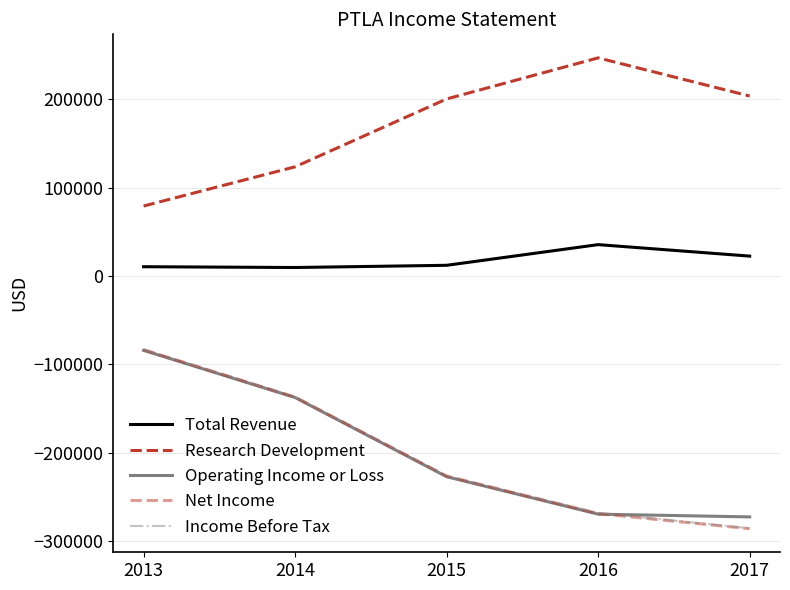

Reading left to right, extract all data points from this chart.

Total Revenue: 2013=10500	2014=9600	2015=12100	2016=35500	2017=22500
Research Development: 2013=79200	2014=123600	2015=200400	2016=246900	2017=203700
Operating Income or Loss: 2013=-84200	2014=-137600	2015=-227200	2016=-269600	2017=-272700
Net Income: 2013=-83400	2014=-137100	2015=-226500	2016=-269000	2017=-286100
Income Before Tax: 2013=-83400	2014=-137100	2015=-226900	2016=-268100	2017=-285600